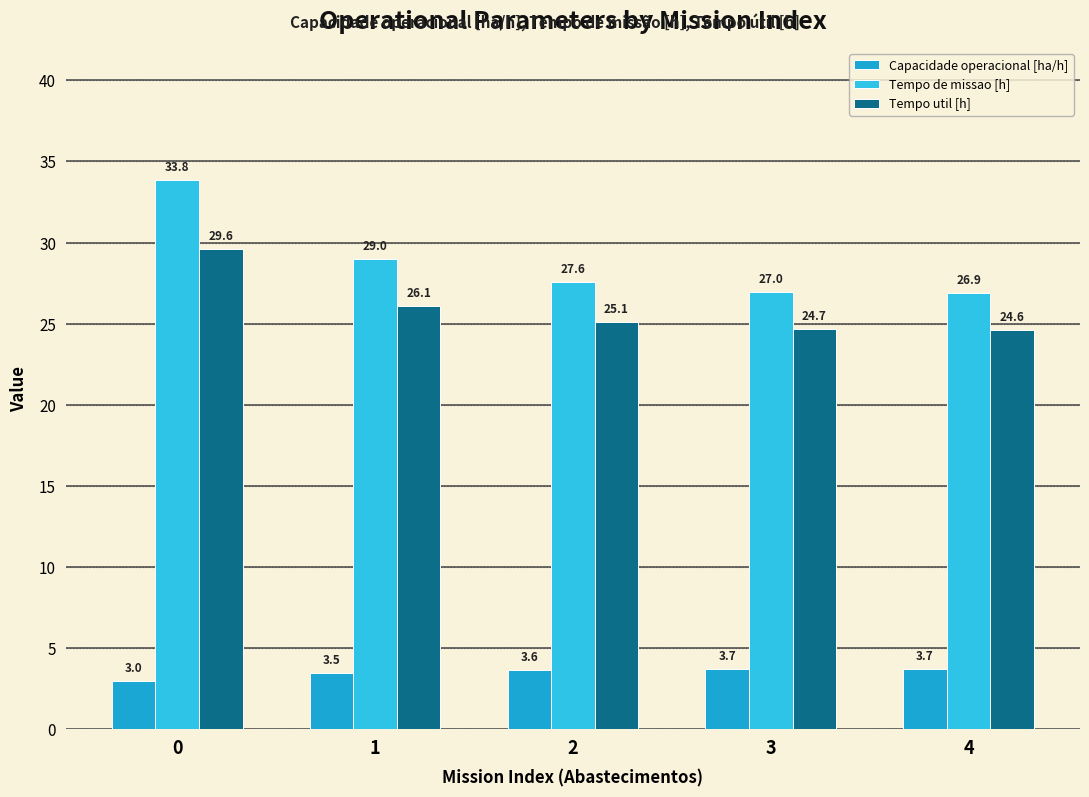

What are all the series names shown in the legend?

Capacidade operacional [ha/h], Tempo de missao [h], Tempo util [h]